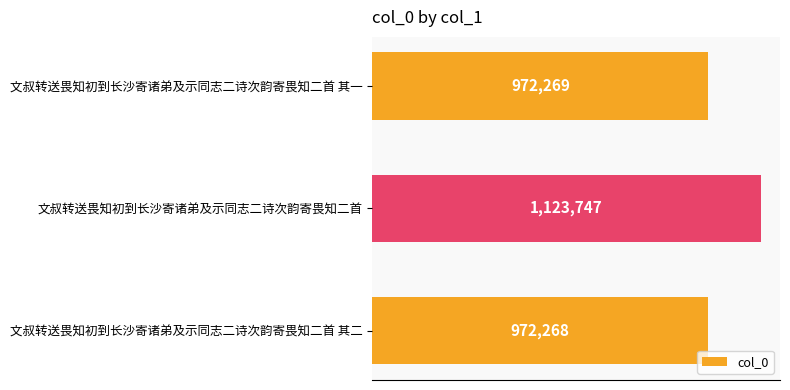

Are the bars horizontal?

Yes